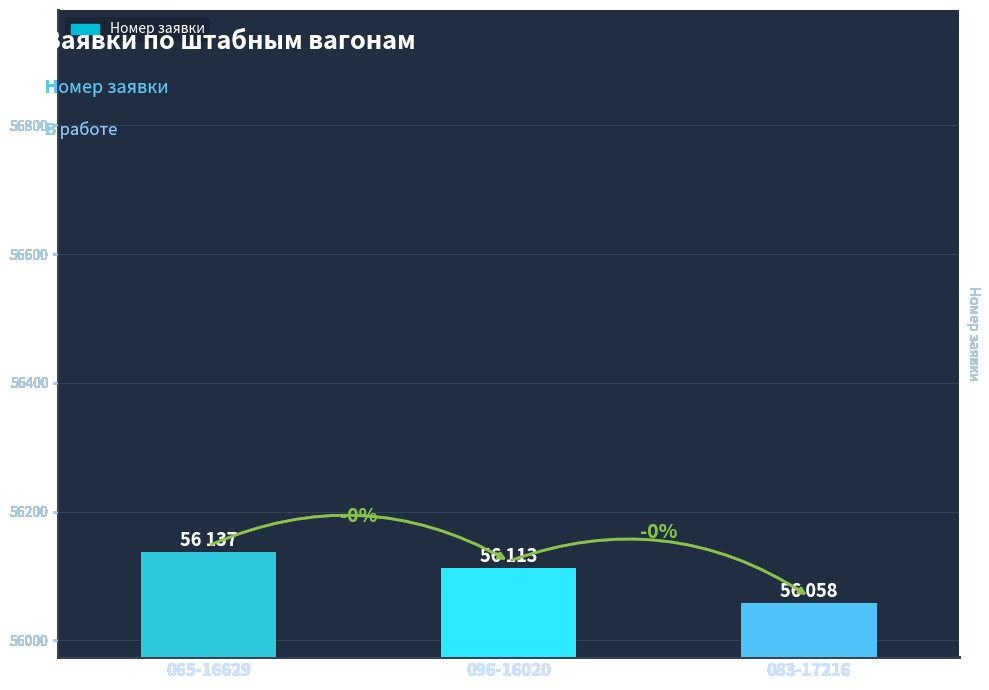

What is the change in value from 065-16629 to 096-16020?

-24